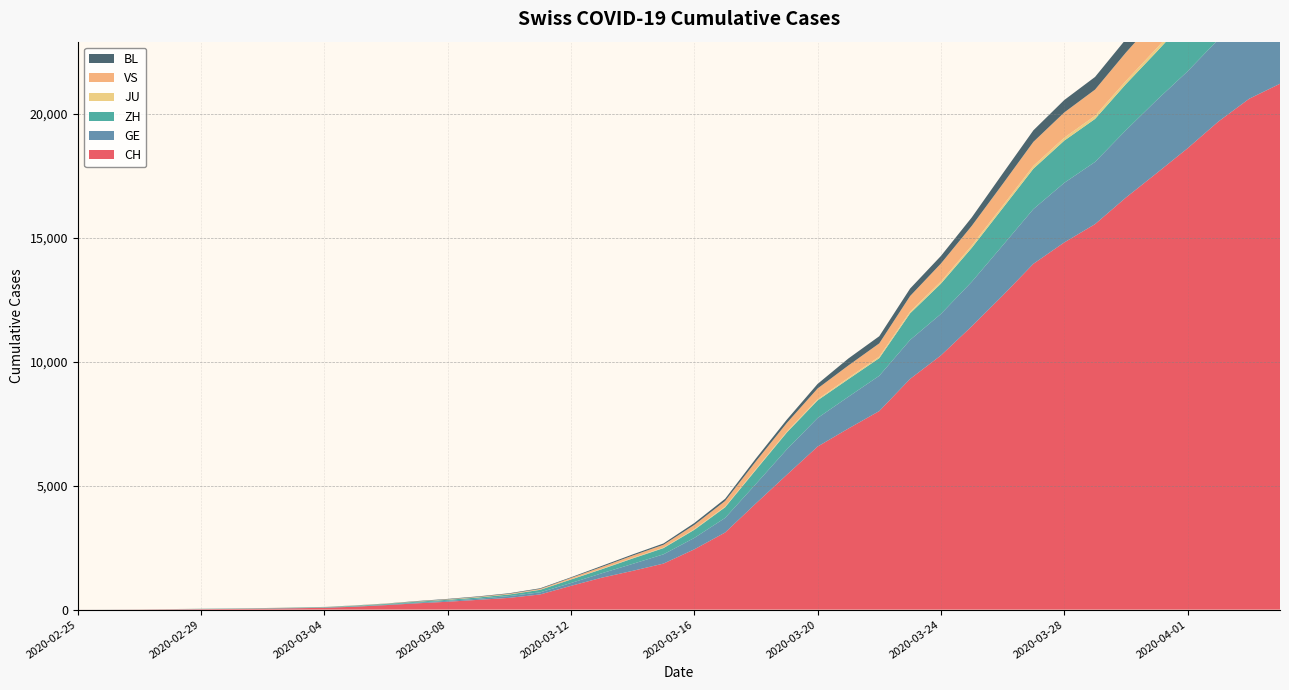

Reading right to left, extract all data points from this chart.

CH: 21226	20620	19699	18619	17618	16630	15559	14819	13958	12672	11435	10261	9312	8014	7311	6582	5441	4288	3113	2433	1858	1565	1289	960	613	475	395	318	254	182	118	74	54	38	27	20	13	6	2	1
GE: 3630	3503	3316	3105	2948	2718	2511	2405	2209	2021	1796	1673	1571	1424	1281	1152	1026	786	588	461	374	281	178	114	84	73	47	38	30	19	15	11	11	8	8	6	4	1	1	0
ZH: 2467	2434	2306	2142	1953	1862	1736	1704	1630	1503	1371	1224	1076	712	712	712	680	569	430	327	251	219	164	141	102	63	50	41	35	30	24	16	14	11	7	6	2	2	2	1
JU: 154	149	149	145	140	128	127	119	114	100	92	82	69	61	54	44	36	32	29	25	19	18	17	12	7	7	7	5	5	4	4	2	2	1	1	1	1	1	0	0
VS: 1416	1383	1334	1282	1212	1145	1056	1018	969	875	794	728	628	535	498	436	349	312	225	172	115	98	76	53	30	22	17	12	7	6	5	4	3	3	2	1	1	0	0	0
BL: 656	625	610	588	561	539	511	502	466	422	341	306	302	289	282	184	134	116	89	76	54	47	42	26	26	22	20	19	15	6	6	2	2	2	2	2	1	0	0	0